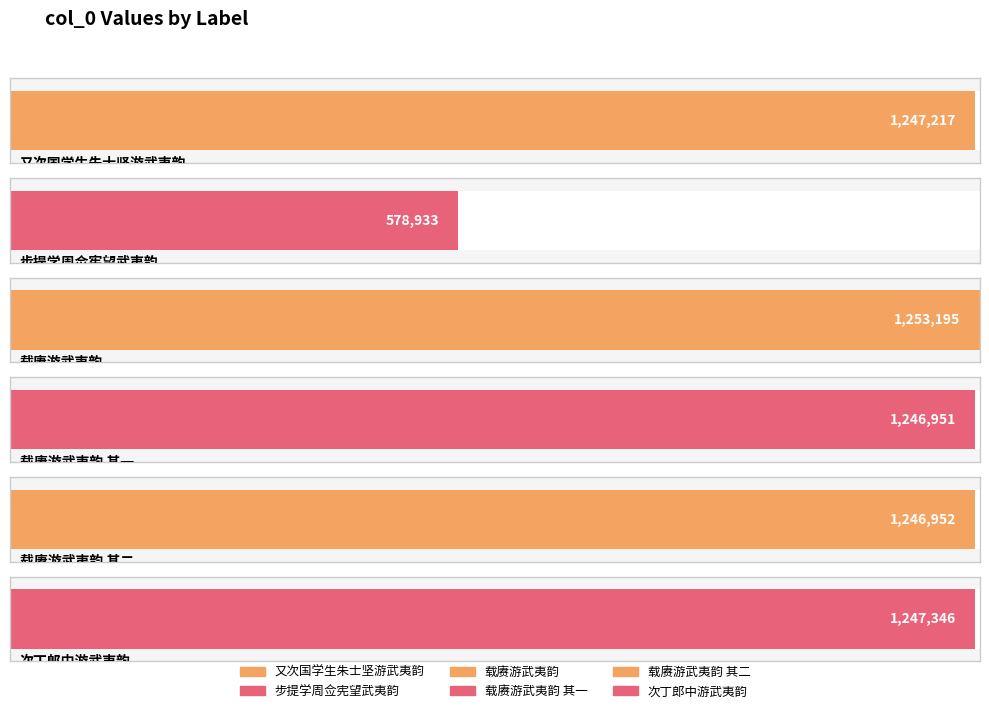

Where is the data nearest to the value 916064?

载赓游武夷韵 其一